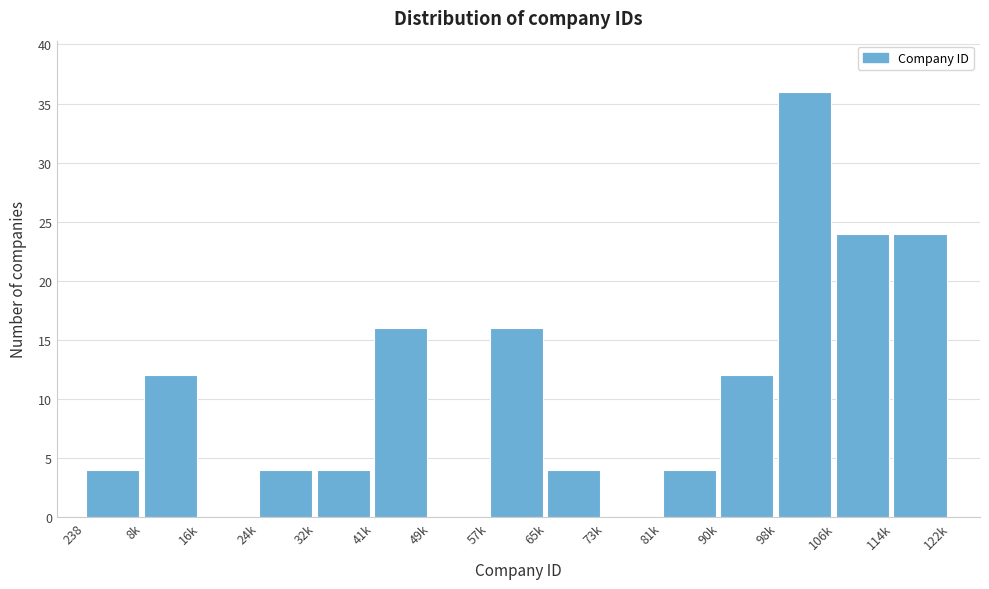

Reading left to right, extract all data points from this chart.

238=4	8k=12	16k=0	24k=4	32k=4	41k=16	49k=0	57k=16	65k=4	73k=0	81k=4	90k=12	98k=36	106k=24	114k=24